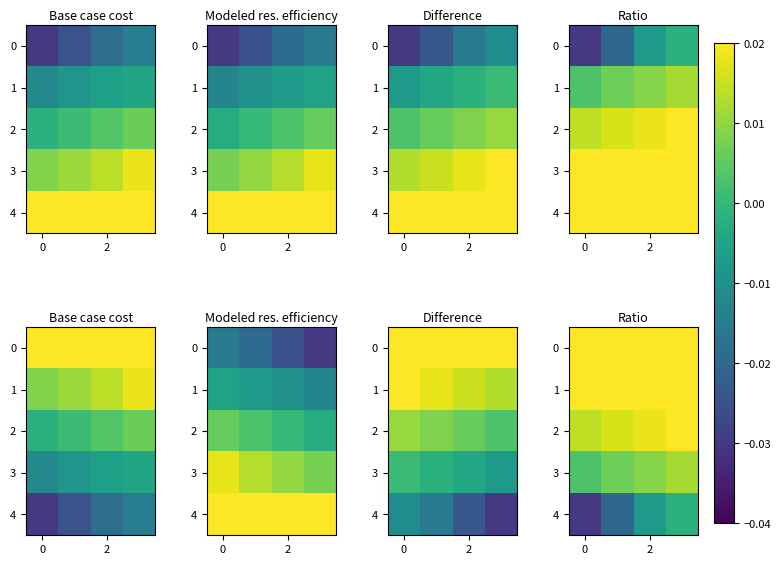

Rank the series by their maximum value, from highest to lowest.

0, 1, 2, 3, 4